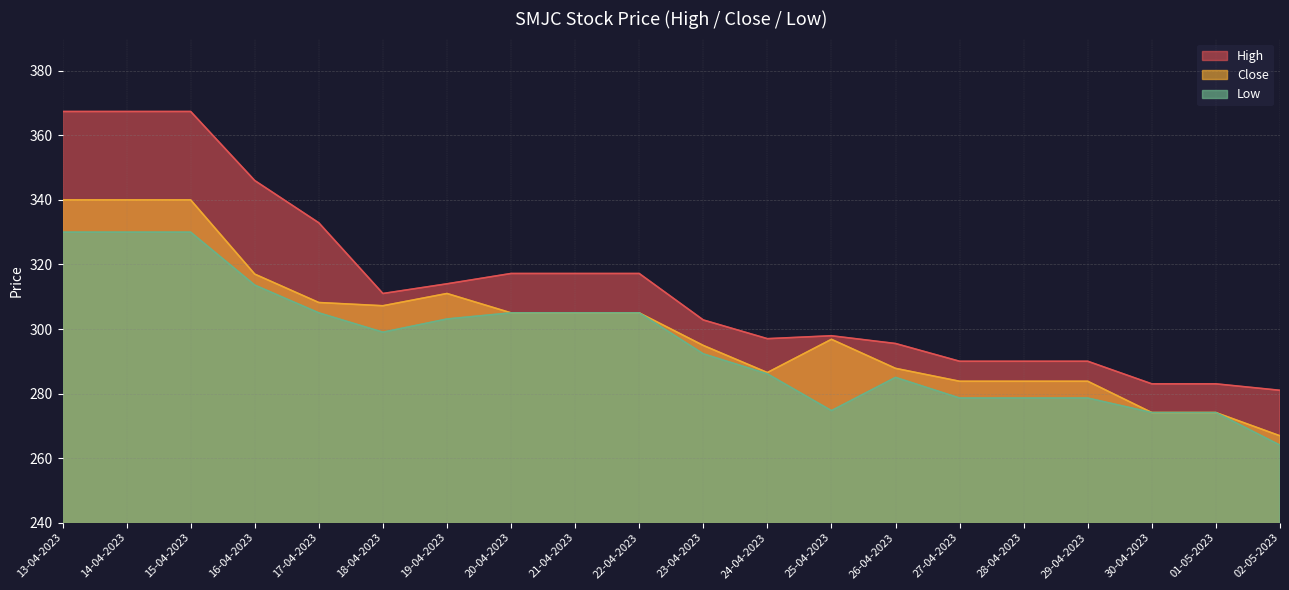

What is the sum of the Low values at 25-04-2023 and 23-04-2023?

567.0